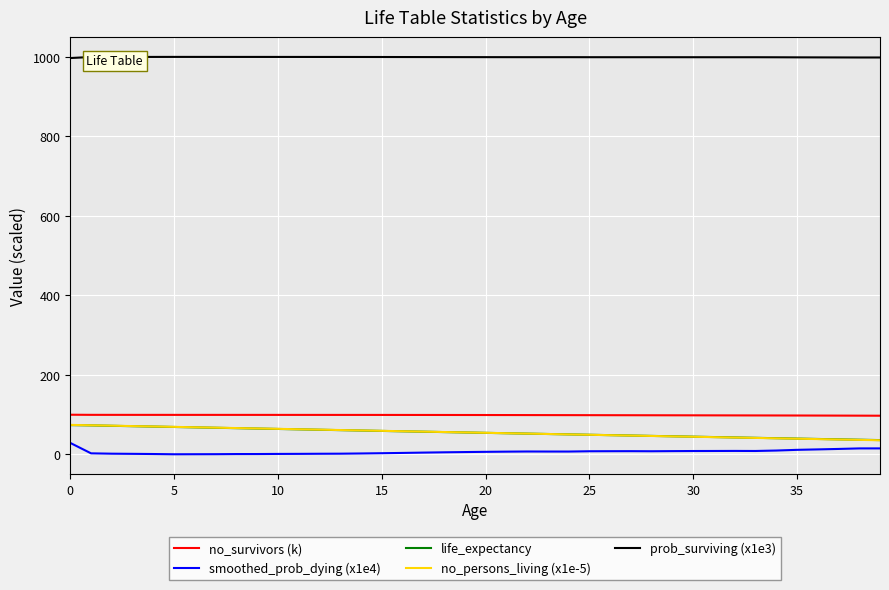

True or false: no_survivors (k) and life_expectancy cross at least once.

False